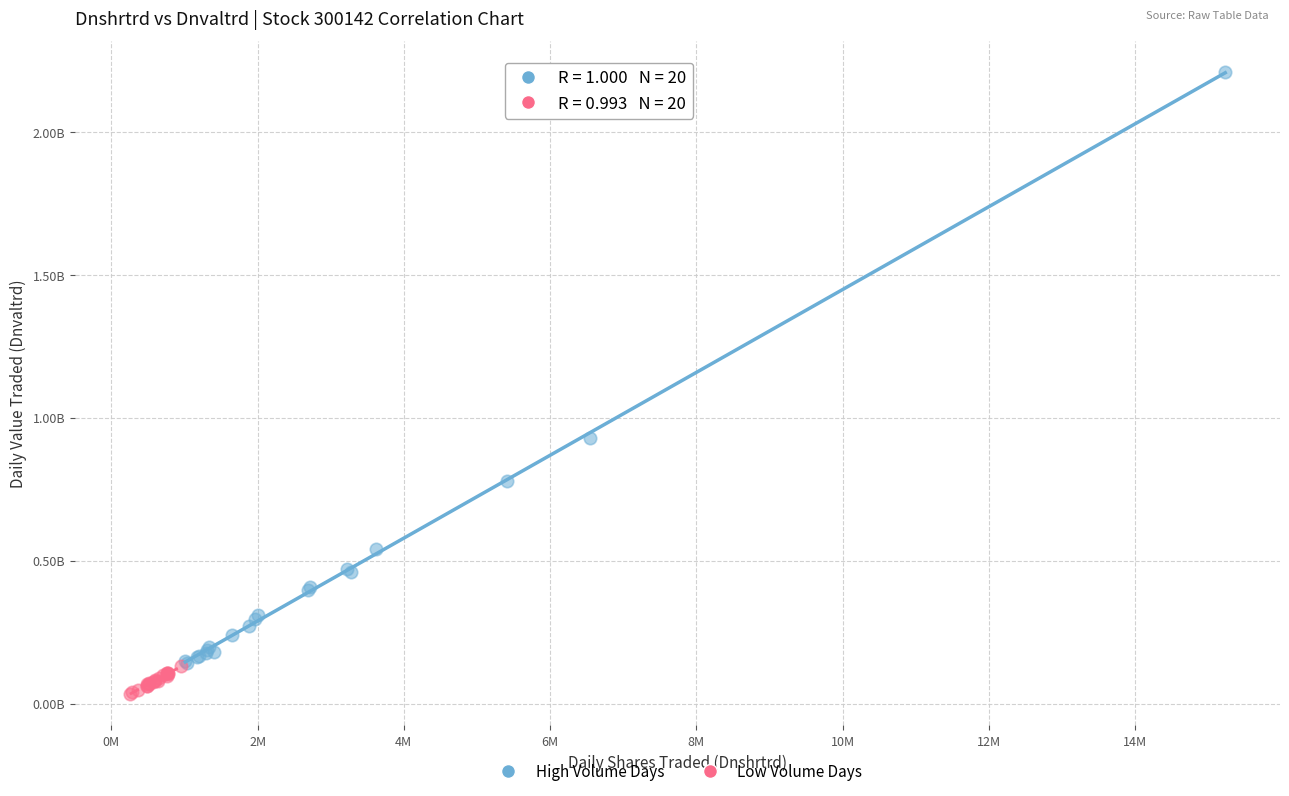

Which series has the largest Y range (max minus min)?

High Volume Days